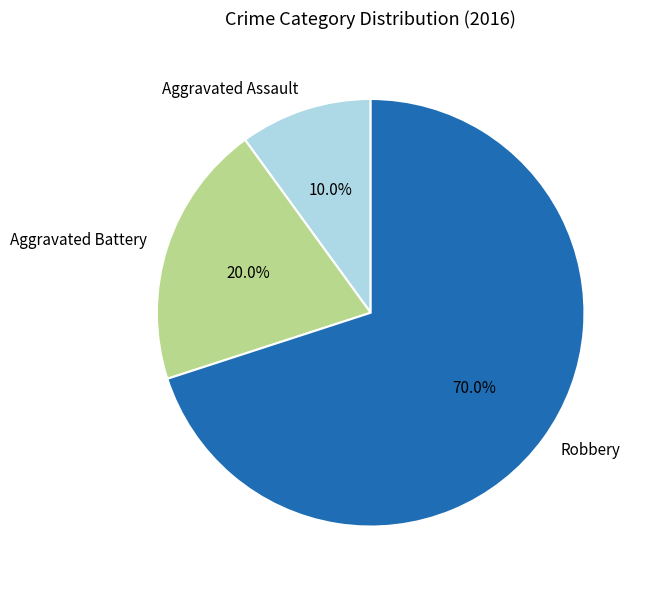

To the nearest percent, what is the average slice percentage?

33%